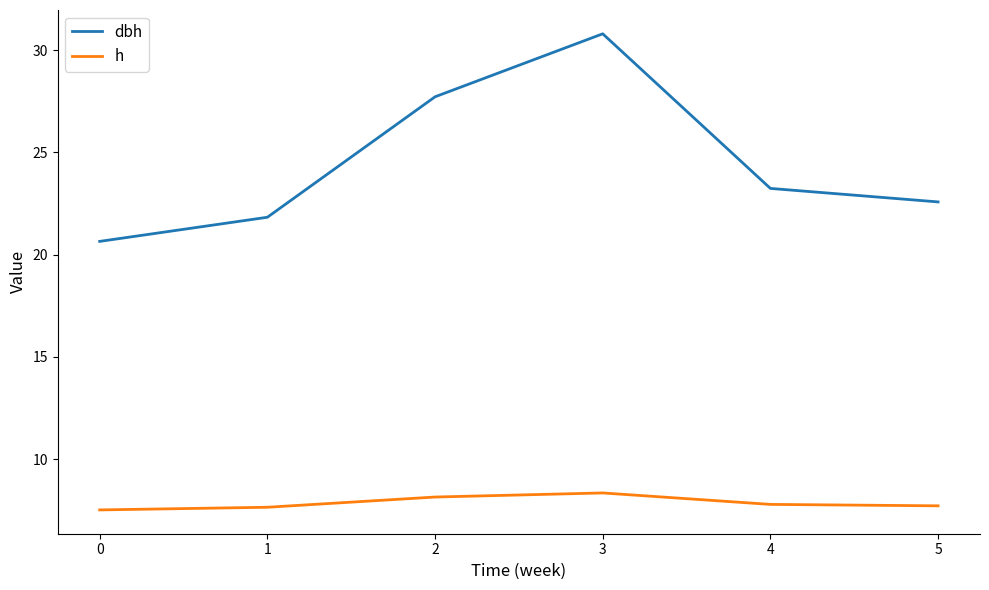

What is the difference between the maximum and minimum values in the h series?

0.8